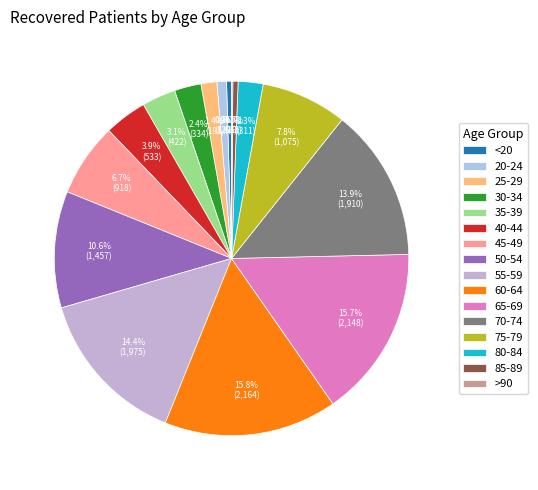

To the nearest percent, what is the average slice percentage?

6%